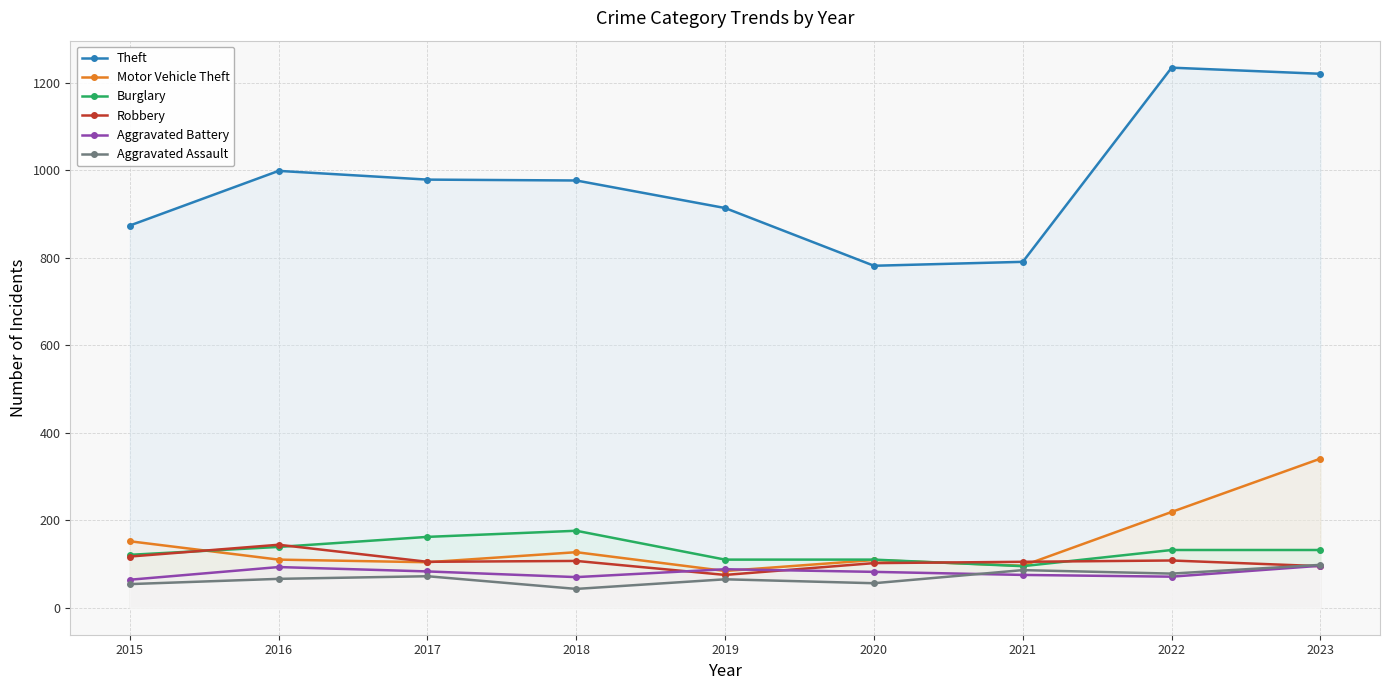

What is the minimum value shown in the chart?

43